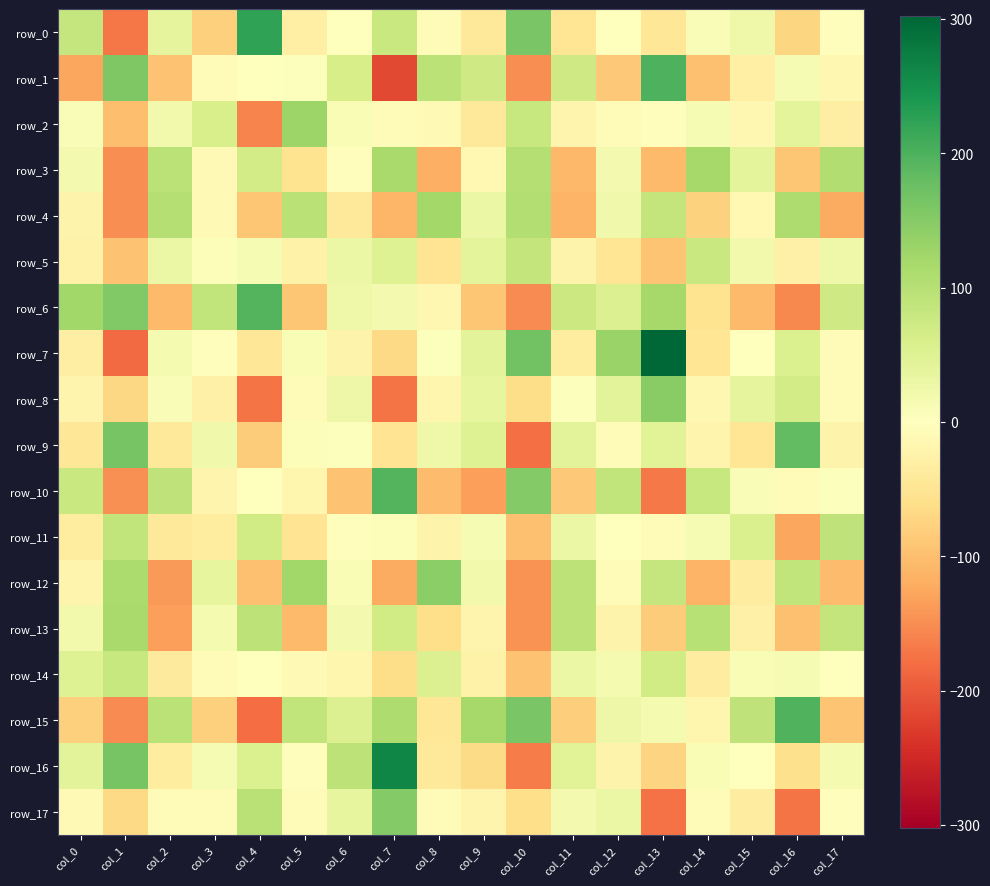

Which series has the largest total across all categories?

row_7